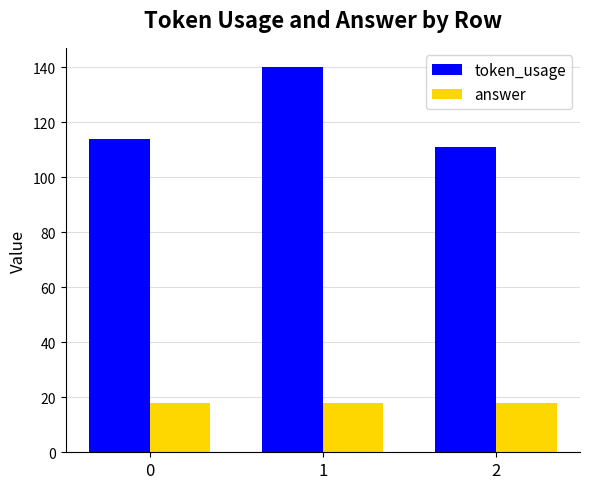

Reading left to right, transcribe all the data shown in this chart.

token_usage: 0=114	1=140	2=111
answer: 0=18	1=18	2=18